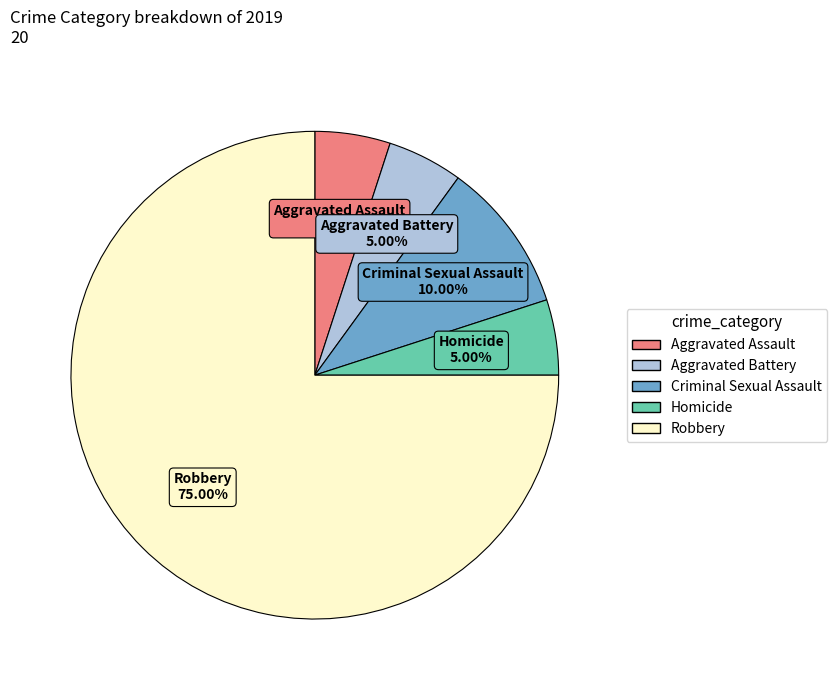

The Aggravated Assault slice represents 1% of the pie. True or false?

False